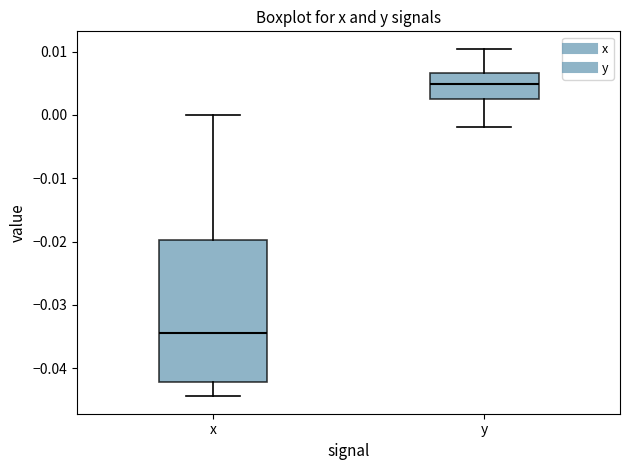

Comparing the boxes themselves (not the whiskers), which one is the tallest?

x